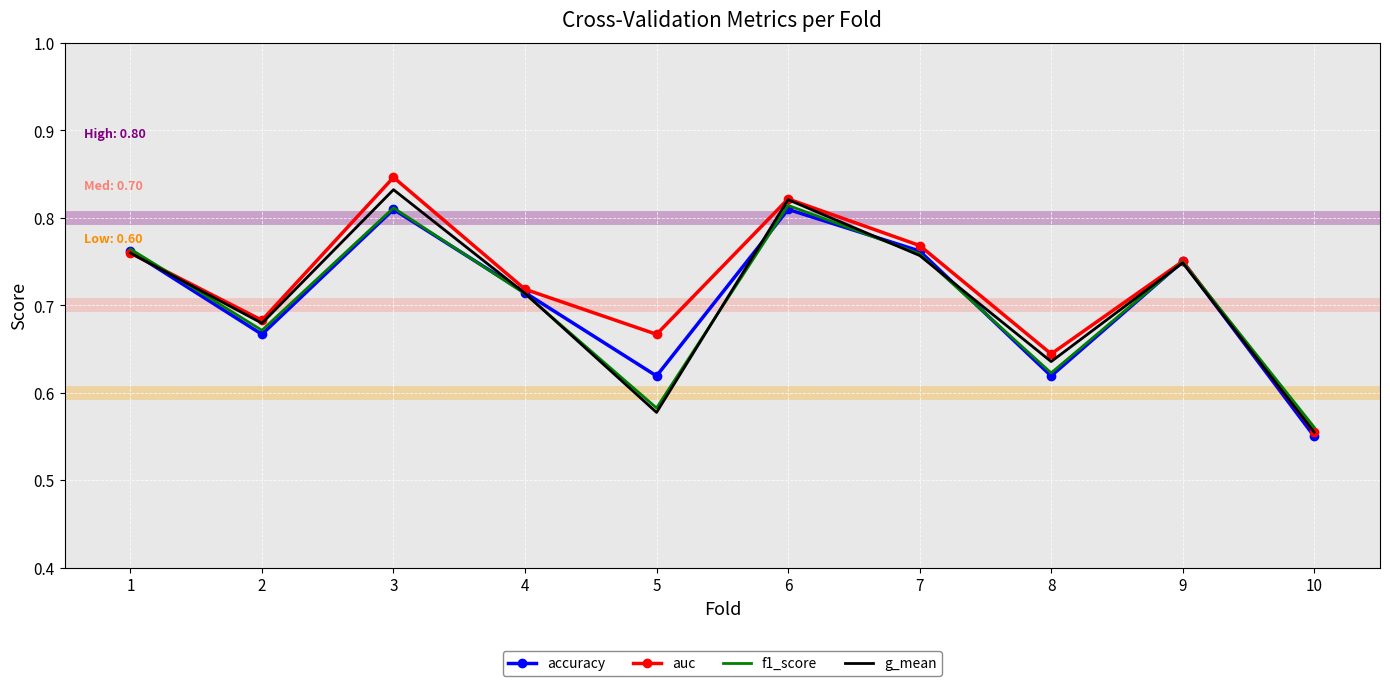

At which category is the sum across all series the highest?

3